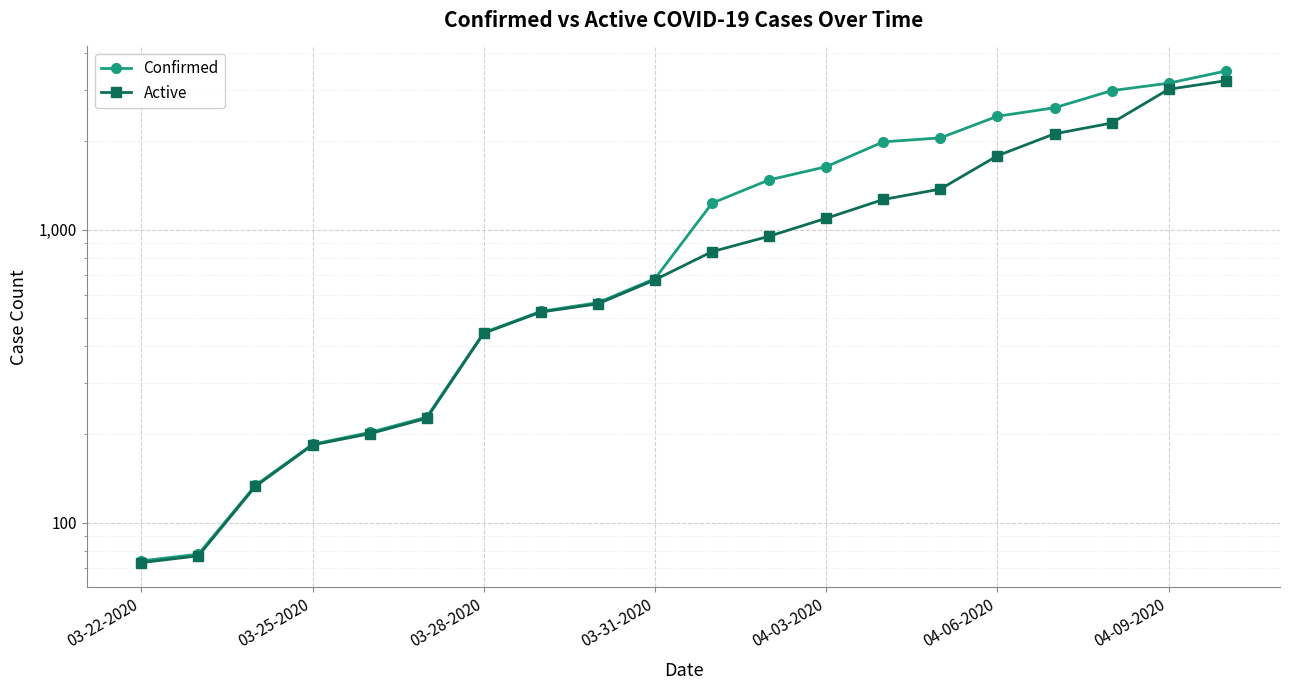

How many data points in Active are less than 841?

10